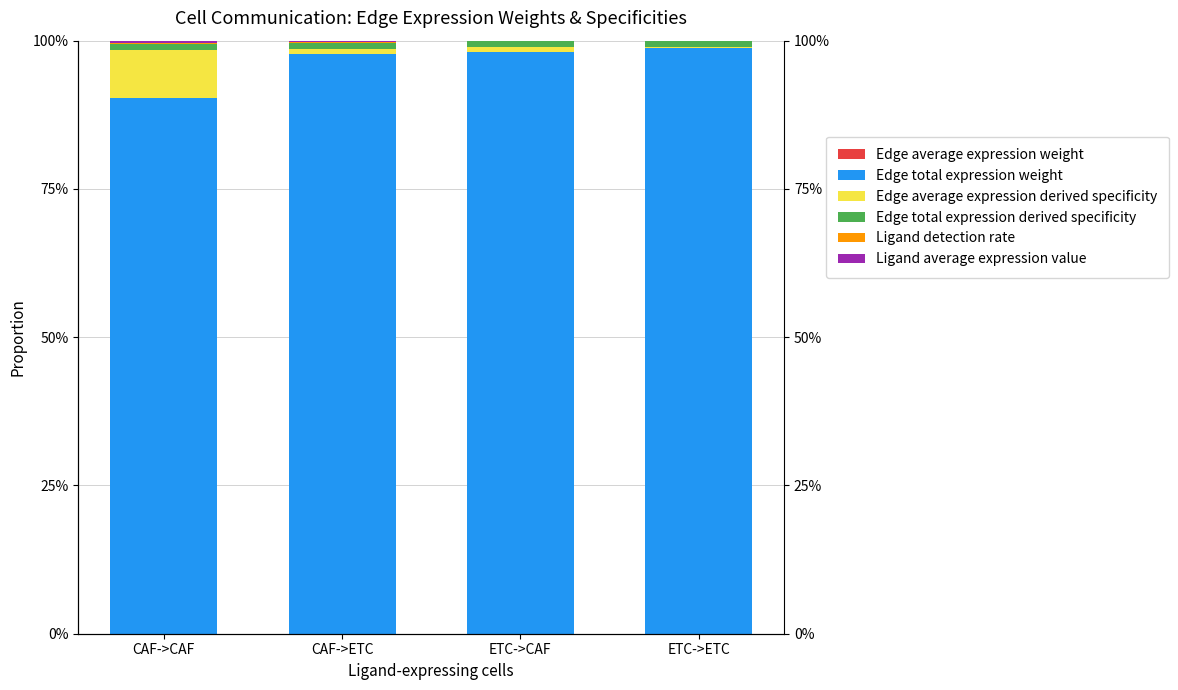

Which series has the widest spread of values?

Edge total expression weight